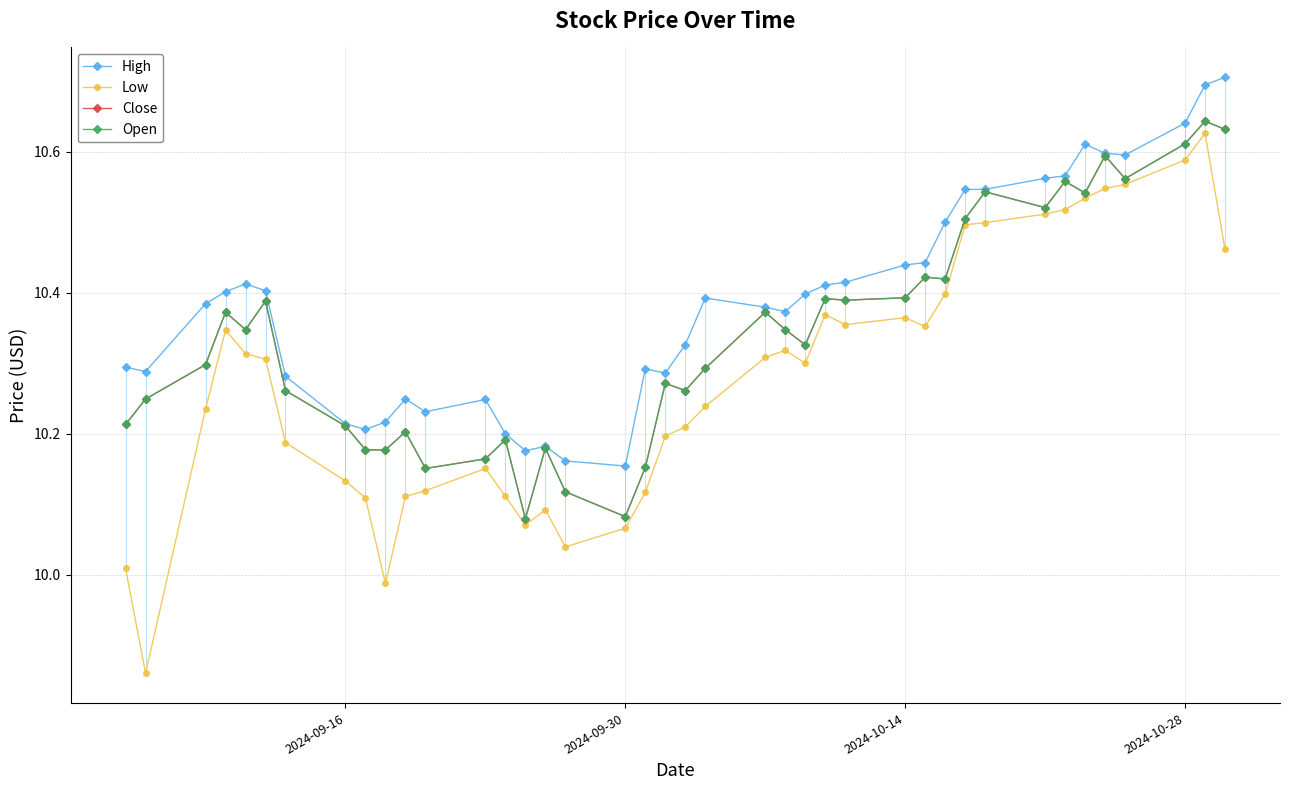

Which series has the widest spread of values?

Low